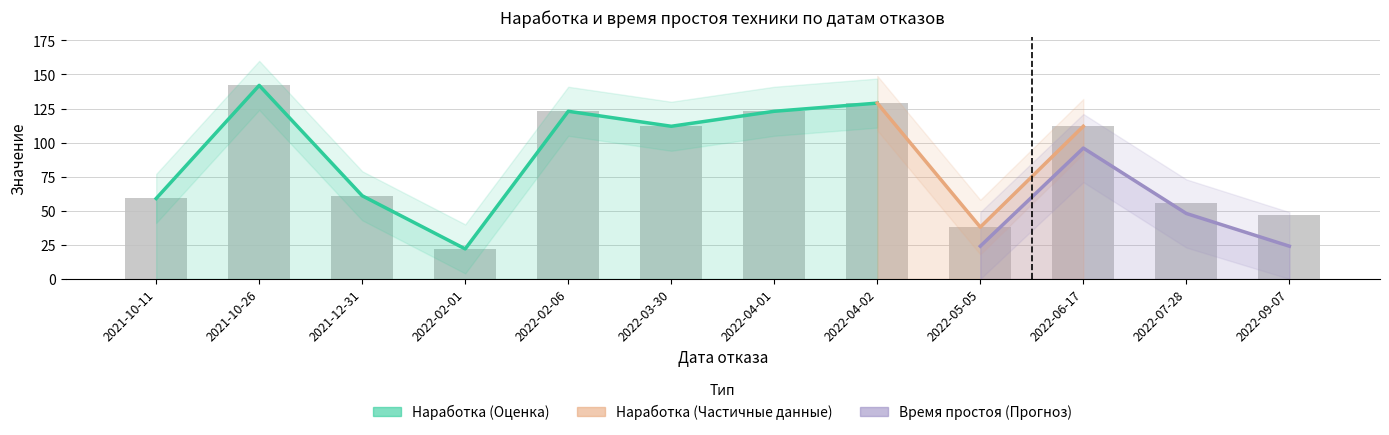

What is the greatest value displayed?

142